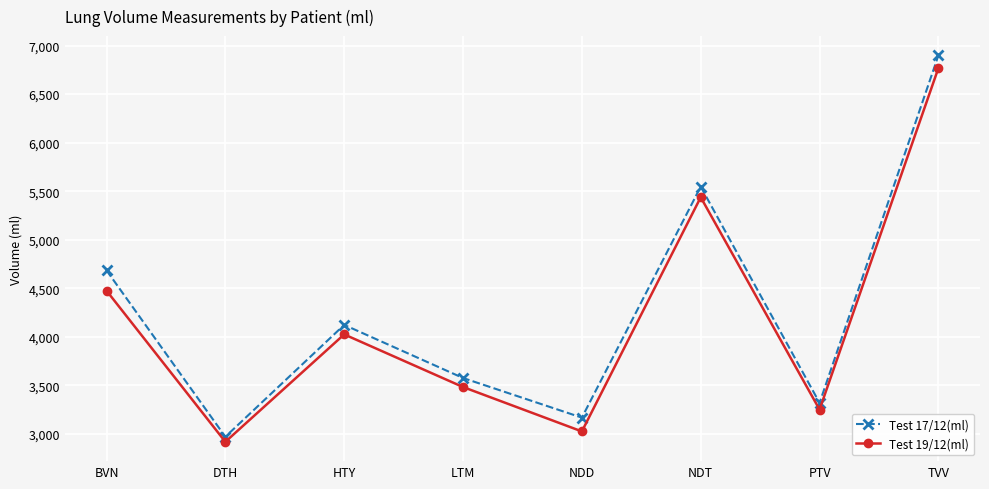

Is it true that Test 19/12(ml) equals 3484 at LTM?

True